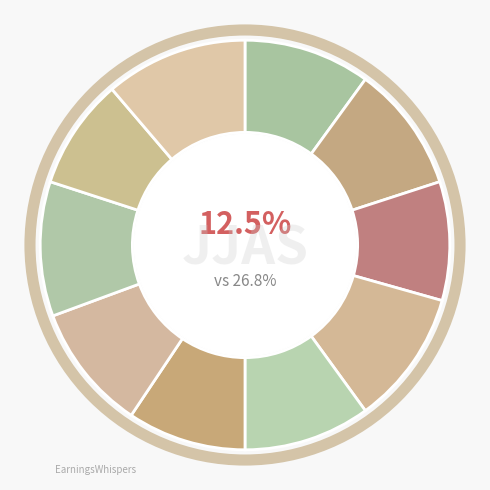

Which has a higher value, i7 or i6?

i7